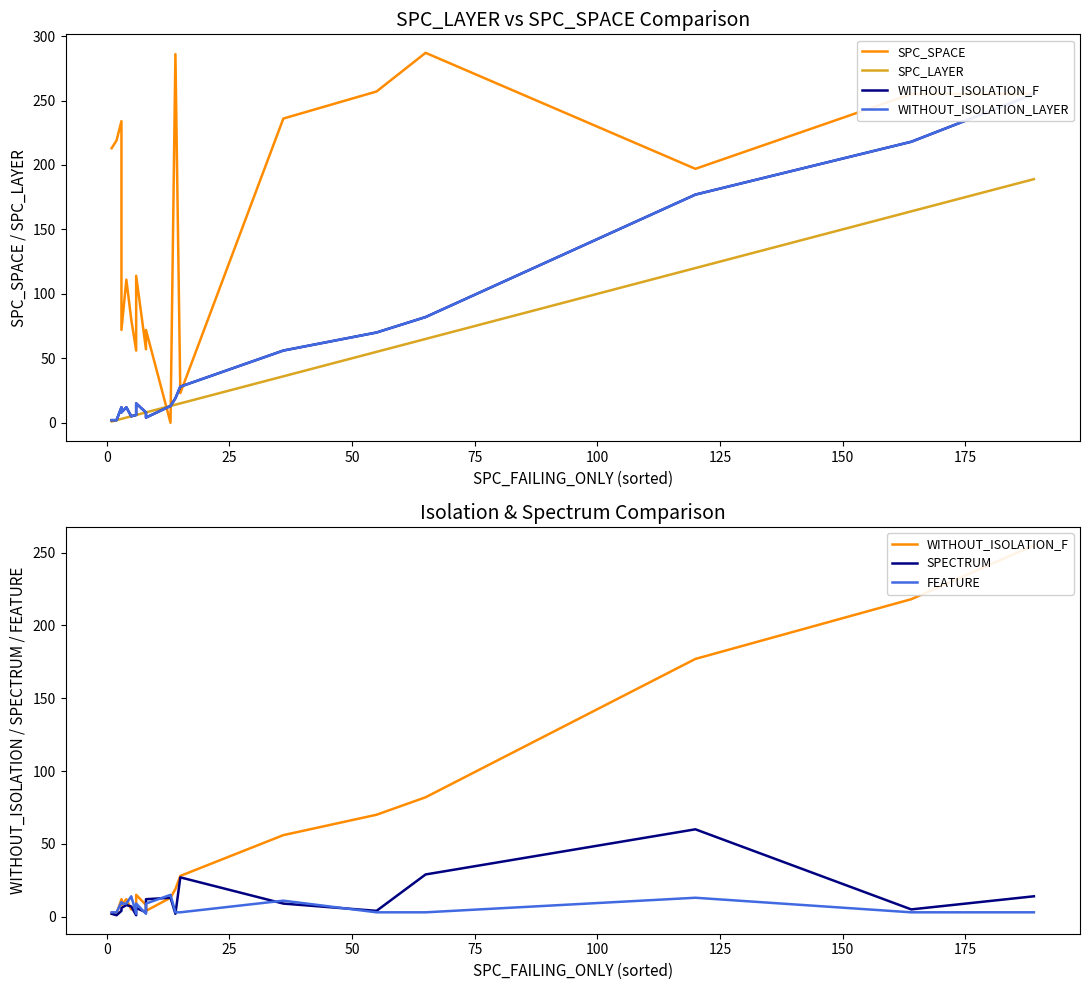

What is the lowest value of the FEATURE series?

2